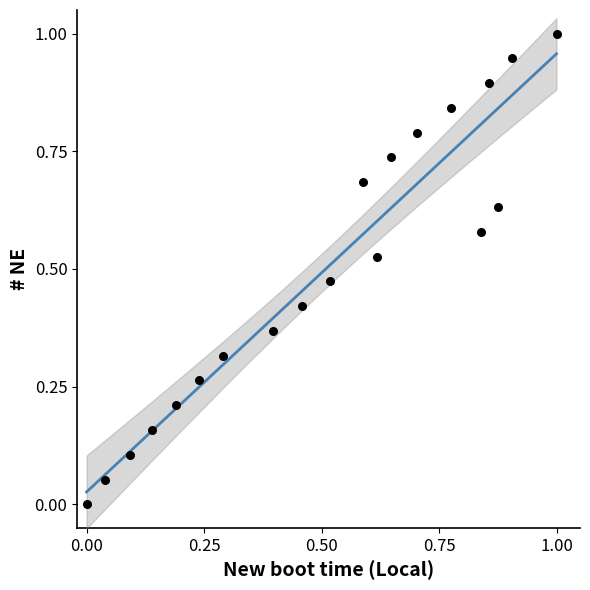

What is the range of Y values (max minus min)?

1.0